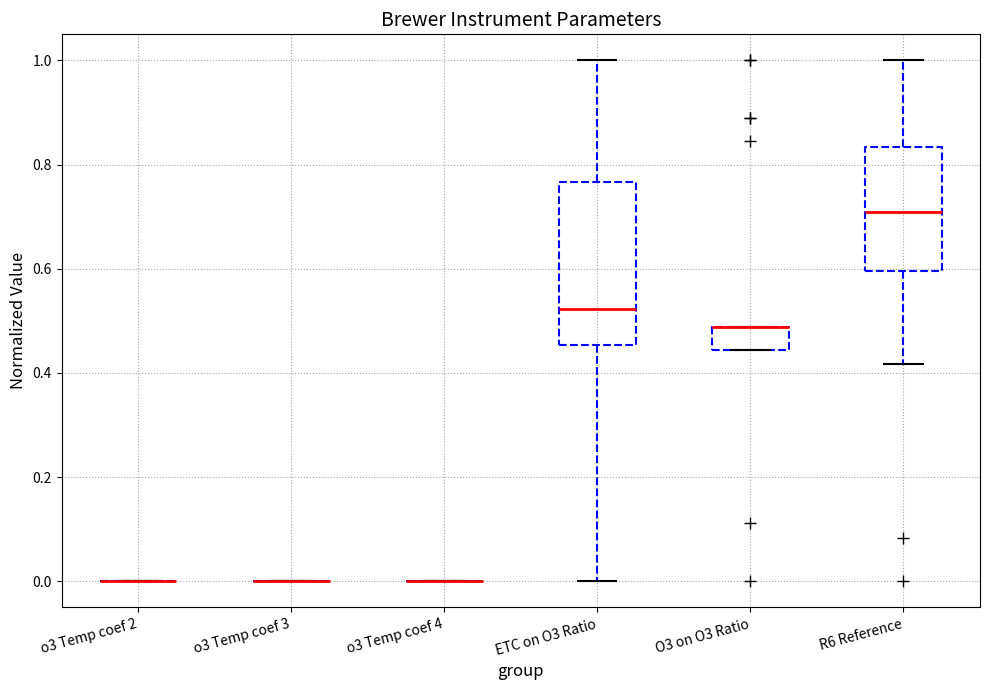

Reading left to right, read every box against the y-axis: the position of its median line, the range the box covers, and the ends of its whiskers. The values are not printed on the chart, so give them approximately, as read against the axis.

o3 Temp coef 2: box collapsed to a line at 0.00, whiskers 0.00 to 0.00
o3 Temp coef 3: box collapsed to a line at 0.00, whiskers 0.00 to 0.00
o3 Temp coef 4: box collapsed to a line at 0.00, whiskers 0.00 to 0.00
ETC on O3 Ratio: median 0.52, box 0.46 to 0.76, whiskers 0.00 to 1.00
O3 on O3 Ratio: median 0.48 (drawn on the box's upper edge), box 0.44 to 0.48, whiskers 0.44 to 0.48
R6 Reference: median 0.70, box 0.60 to 0.84, whiskers 0.42 to 1.00